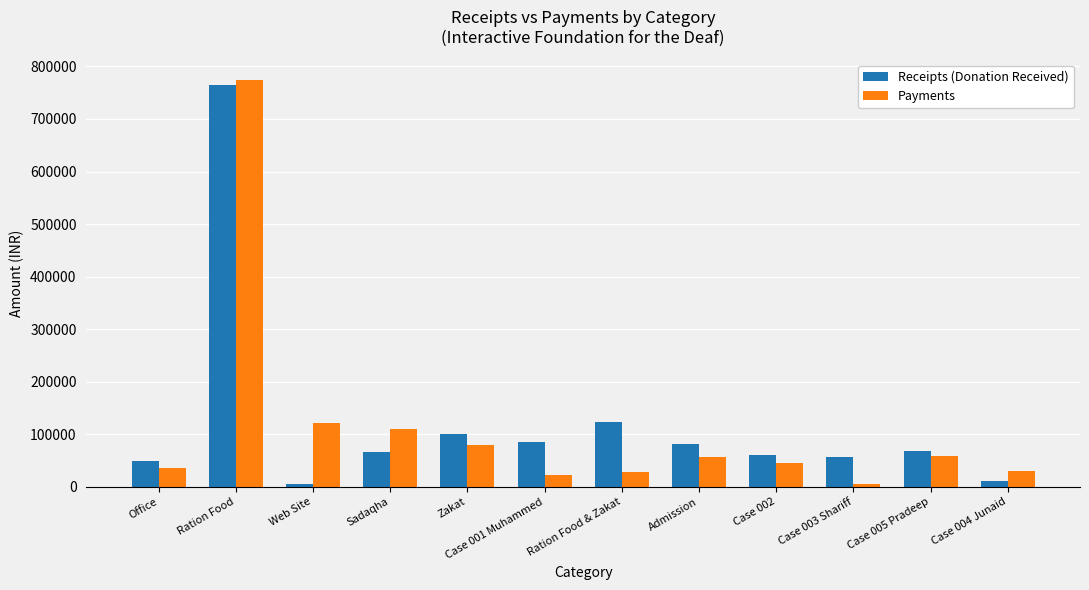

What is the average value of the Receipts (Donation Received) series?

122738.8